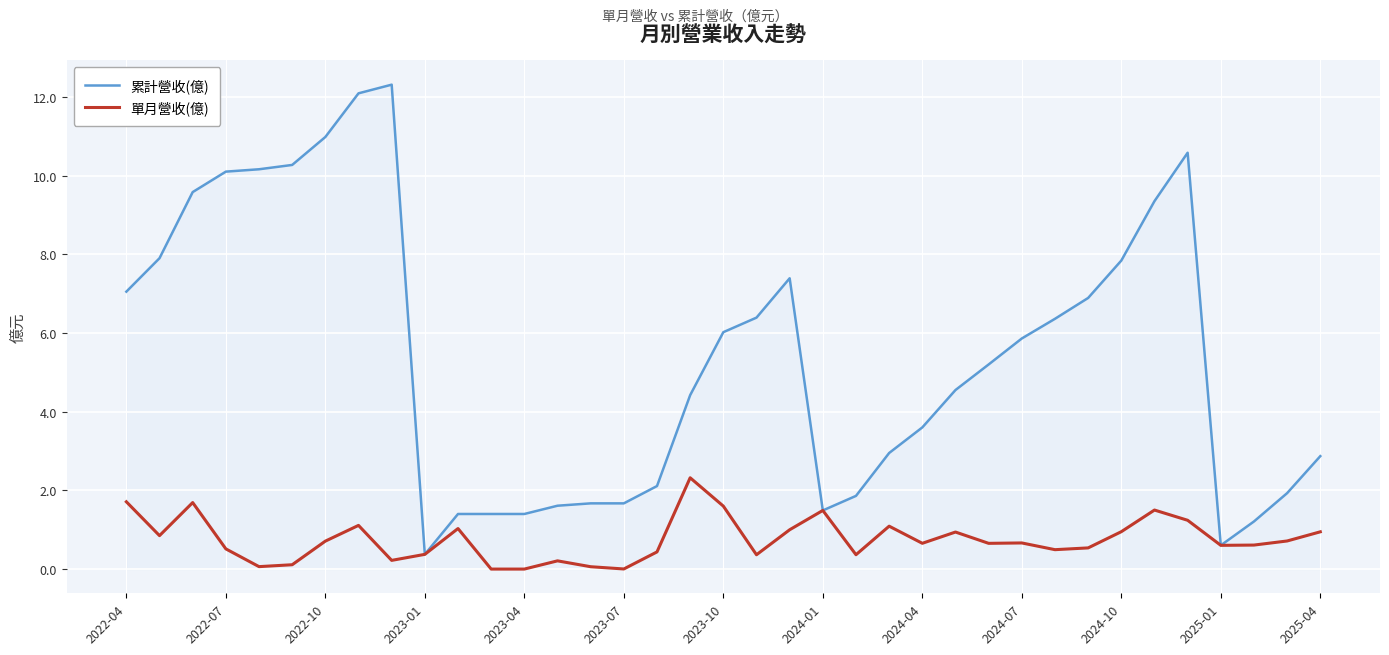

What is the maximum value for 累計營收(億)?

12.3